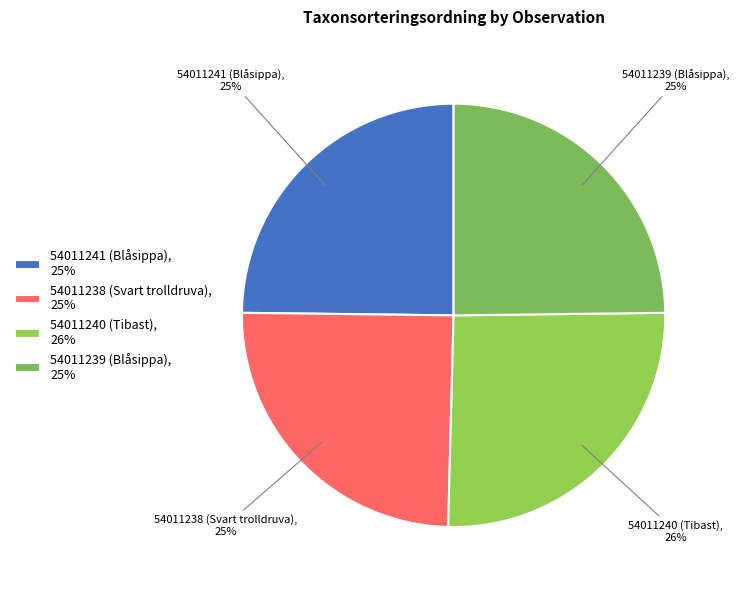

Is it true that 54011238 (Svart trolldruva) is 38% of the pie?

False